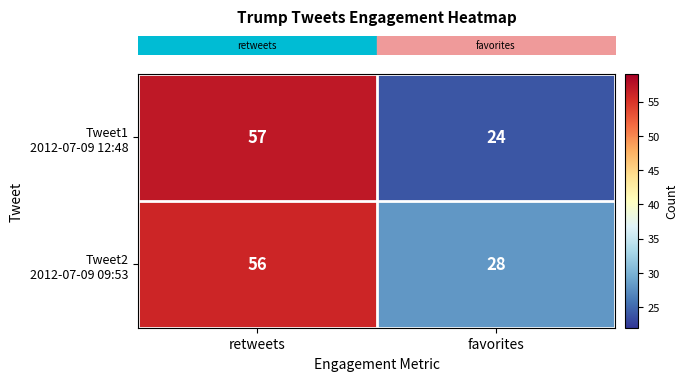

What is the total value across all series at retweets?

113